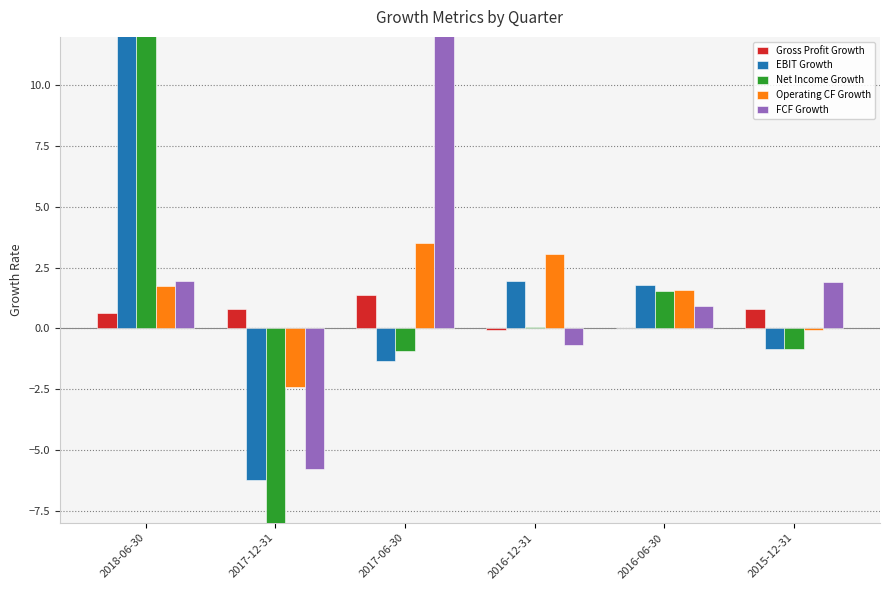

Which label corresponds to the largest value in the chart?

2018-06-30